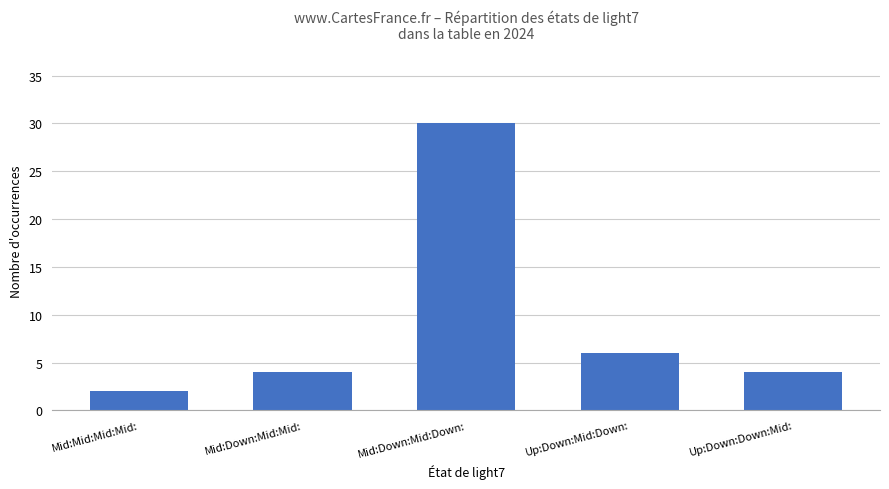

Is it true that the value at Mid:Down:Mid:Down: is 30?

True